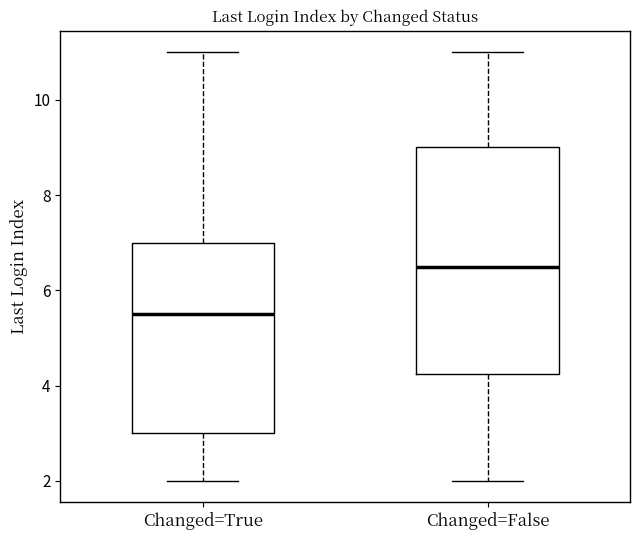

Which box has the highest median line?

Changed=False